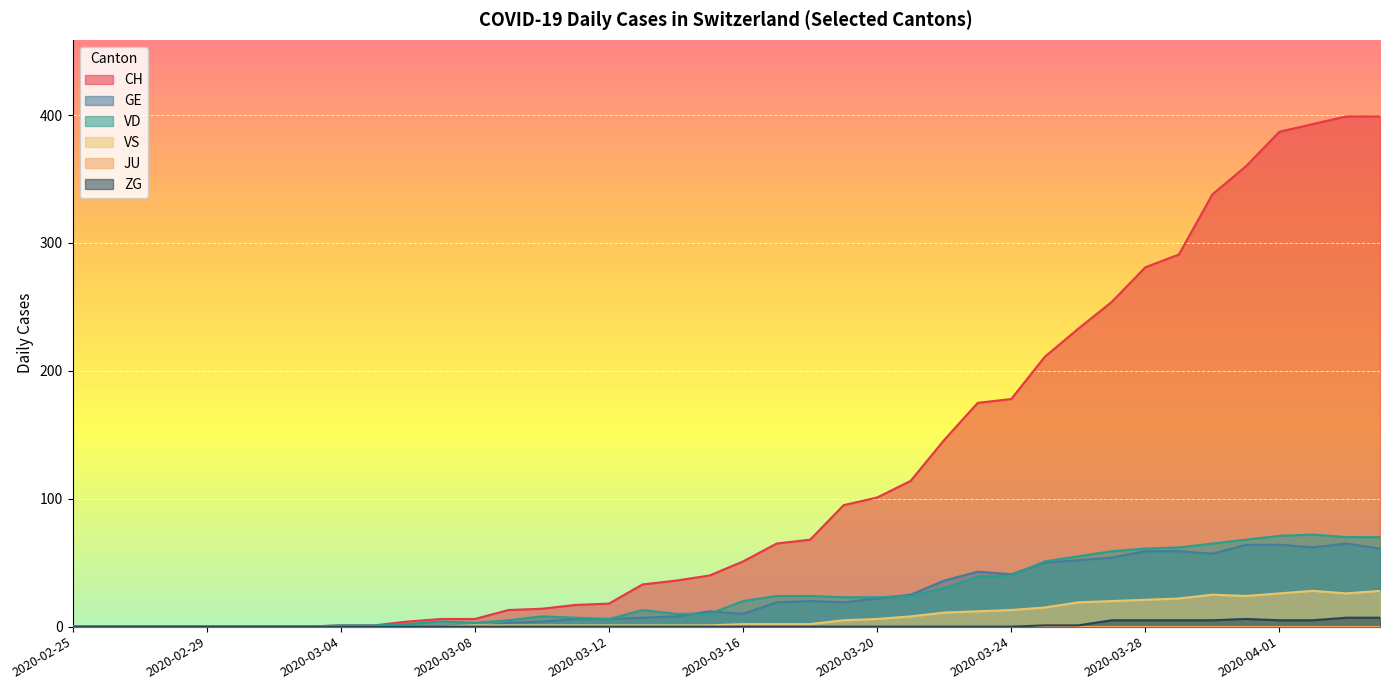

What is the average value of the VD series?

26